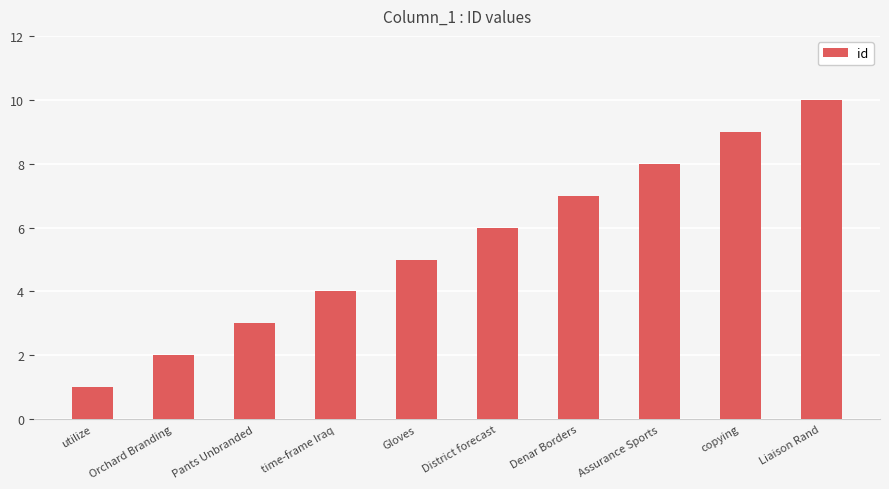

What value does the data have at Assurance Sports?

8